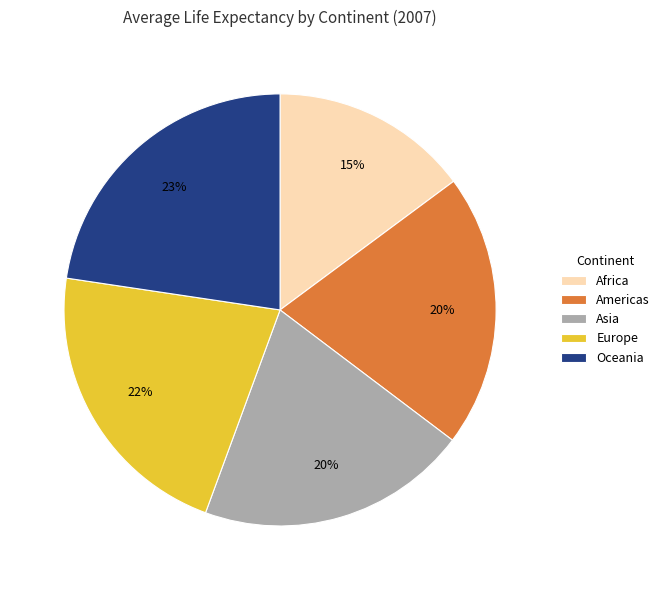

Is there a majority slice in this chart?

No